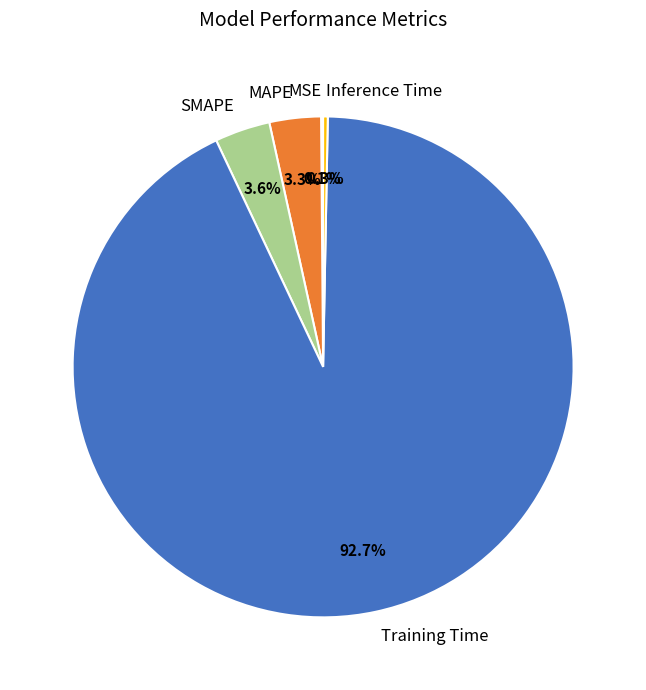

What percentage is the MAPE slice, to the nearest percent?

3%